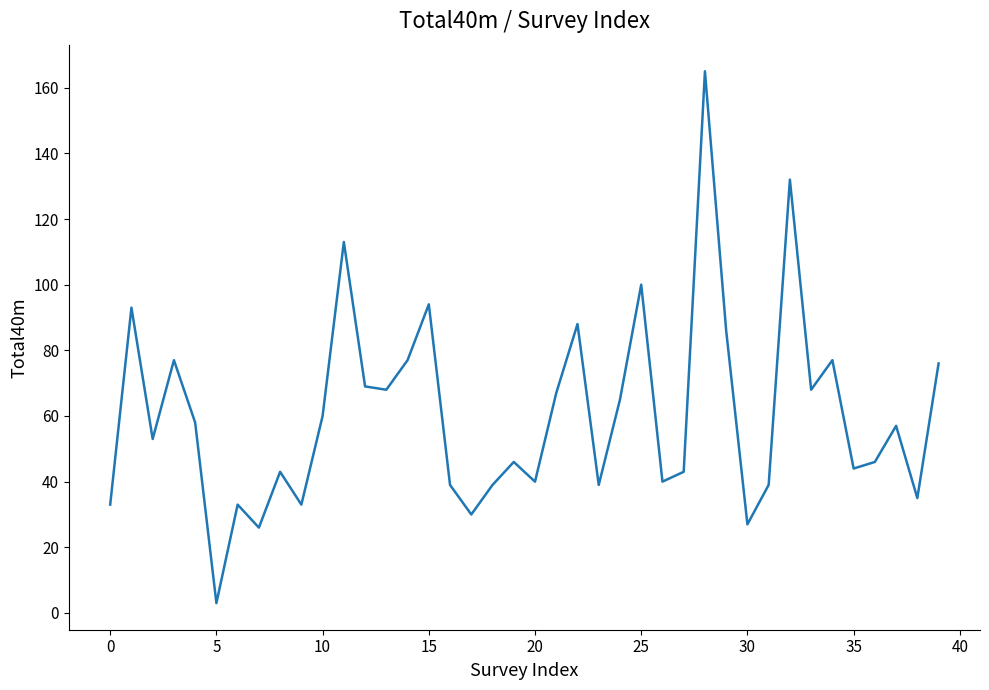

What is the greatest value displayed?

165